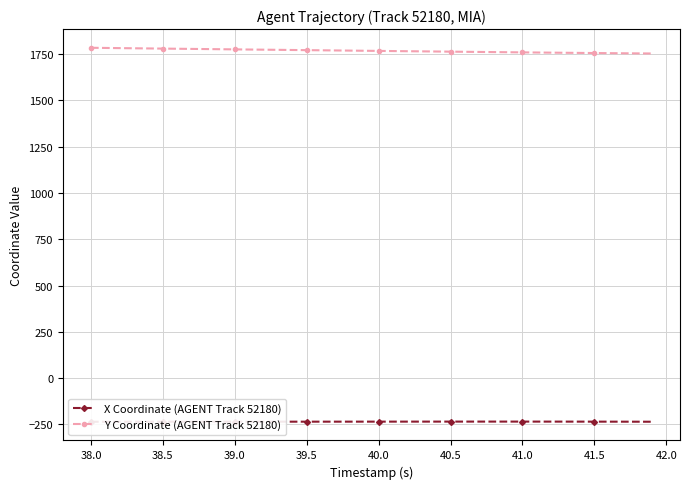

True or false: X Coordinate (AGENT Track 52180) and Y Coordinate (AGENT Track 52180) intersect in this chart.

False